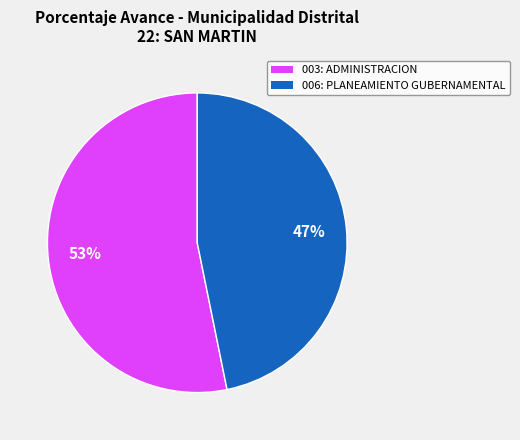

Between 006: PLANEAMIENTO GUBERNAMENTAL and 003: ADMINISTRACION, which is larger?

003: ADMINISTRACION